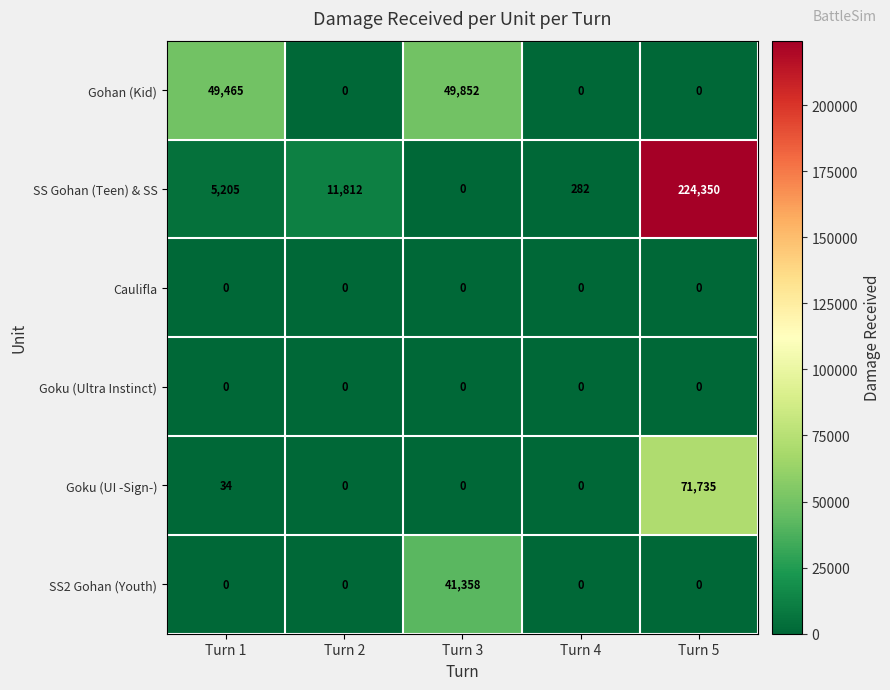

Is it true that Gohan (Kid) equals 27895 at Turn 2?

False